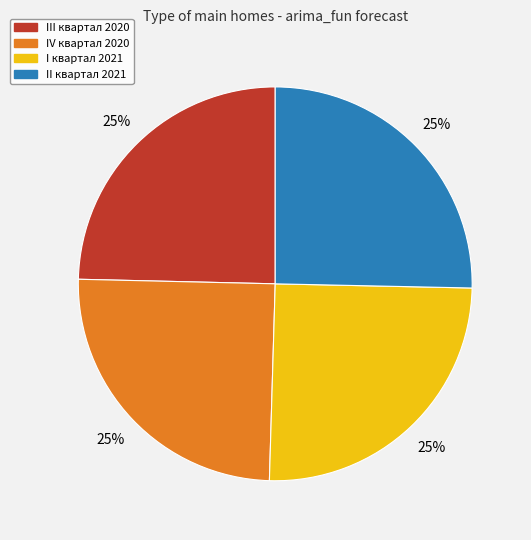

Approximately how many times larger is the value at IV квартал 2020 compared to II квартал 2021?

1.0